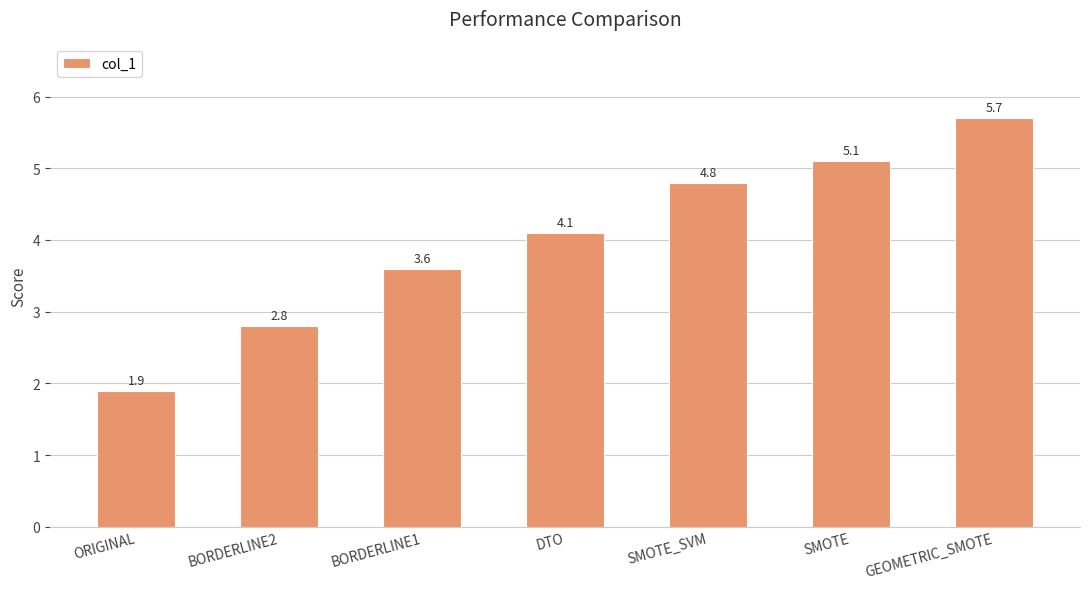

Reading left to right, list all the values displayed in this chart.

ORIGINAL=1.9	BORDERLINE2=2.8	BORDERLINE1=3.6	DTO=4.1	SMOTE_SVM=4.8	SMOTE=5.1	GEOMETRIC_SMOTE=5.7